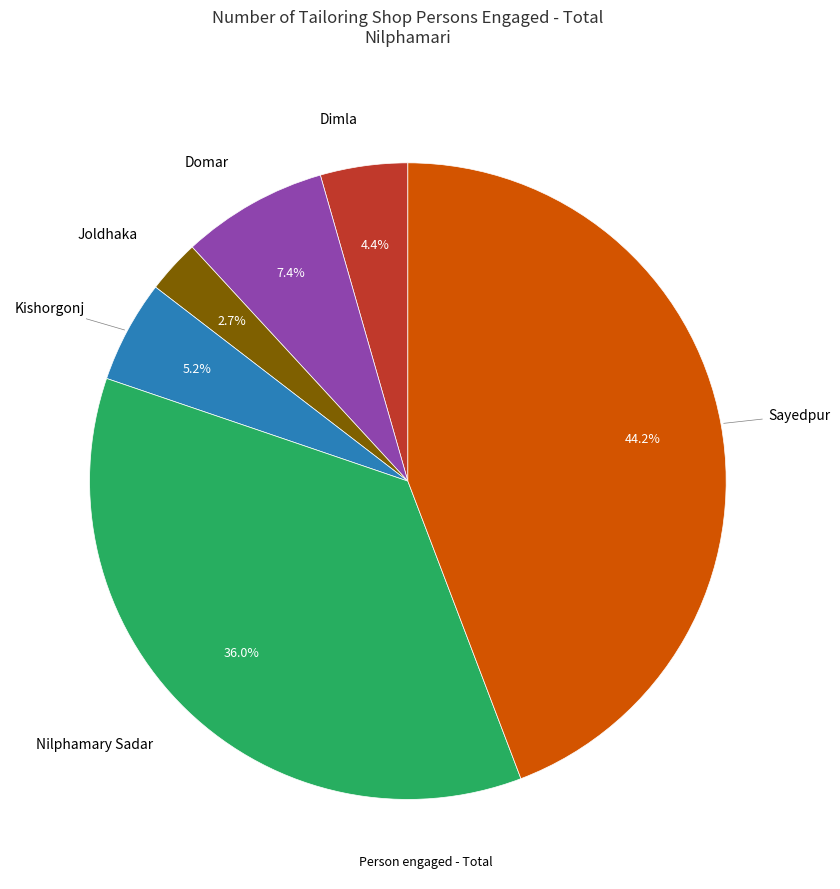

Is there a majority slice in this chart?

No